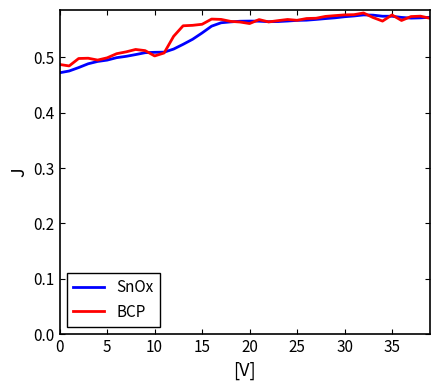

Where do SnOx and BCP first cross each other?

9 and 10